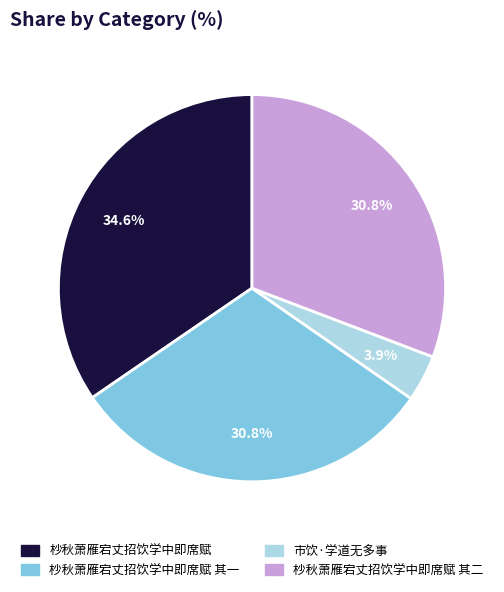

To the nearest percent, what percentage of the pie is 杪秋萧雁宕丈招饮学中即席赋?

35%